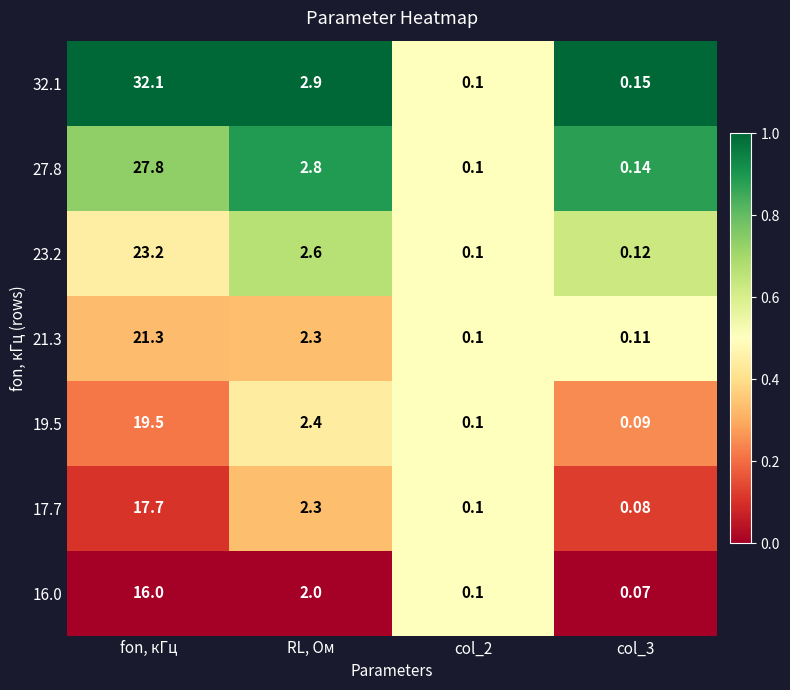

Which series has the widest spread of values?

32.1